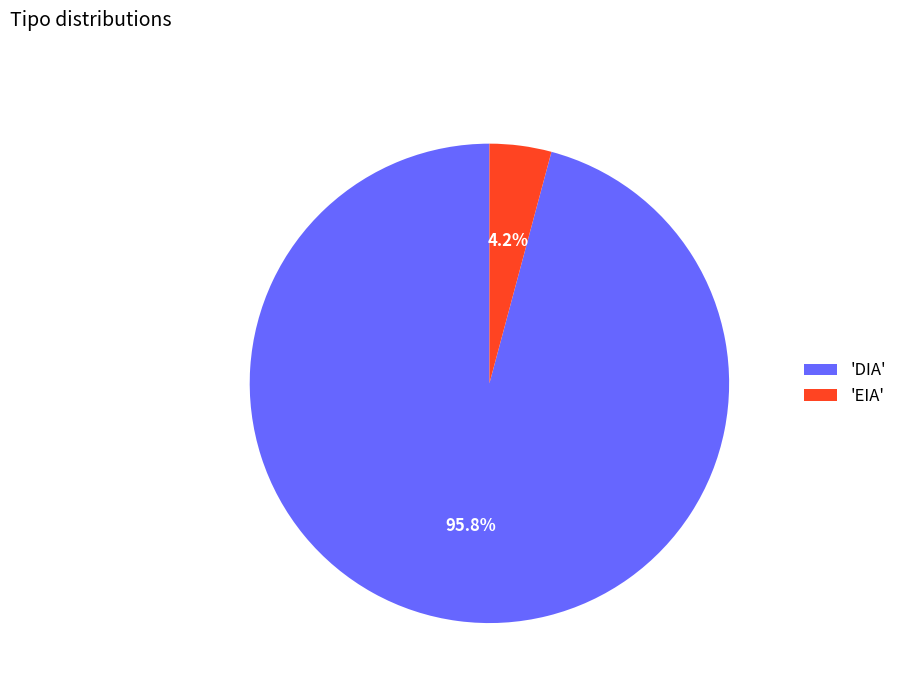

Which slice is the largest?

'DIA'